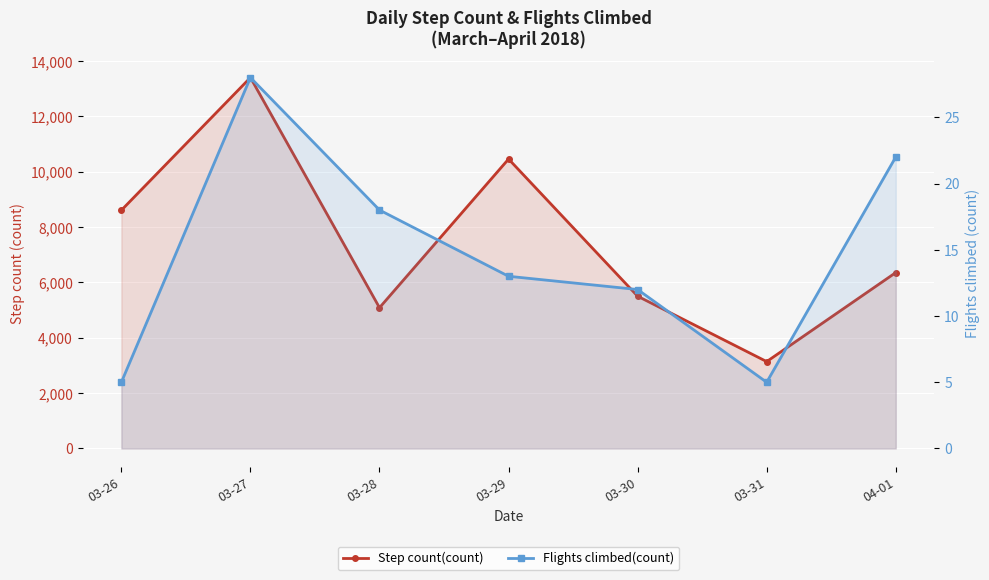

At how many categories does at least one series exceed 6421?

3